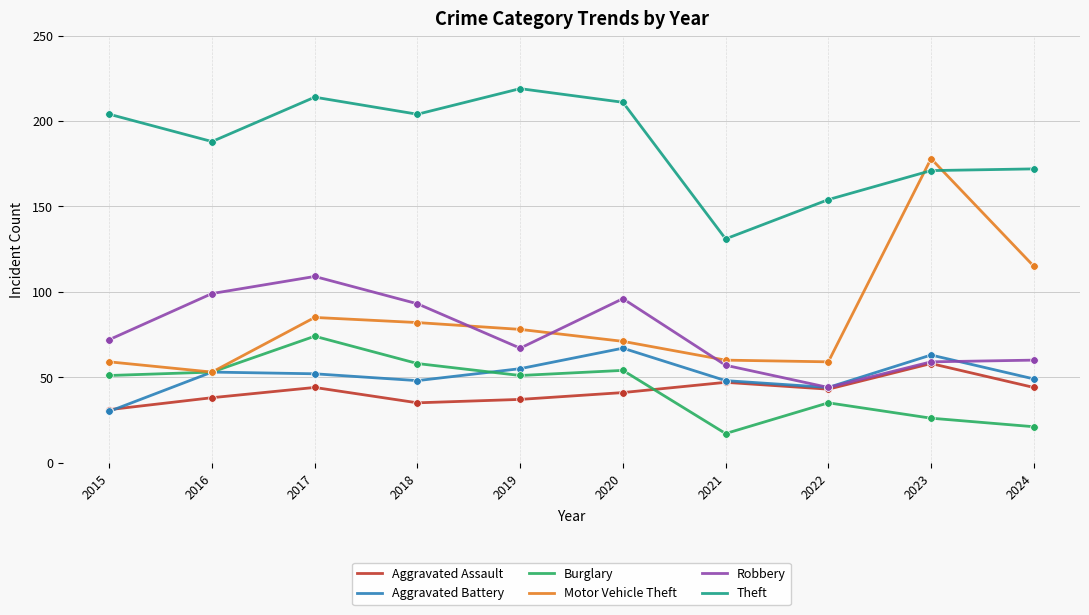

Is the value of Robbery at 2016 greater than the value of Aggravated Assault at 2021?

Yes